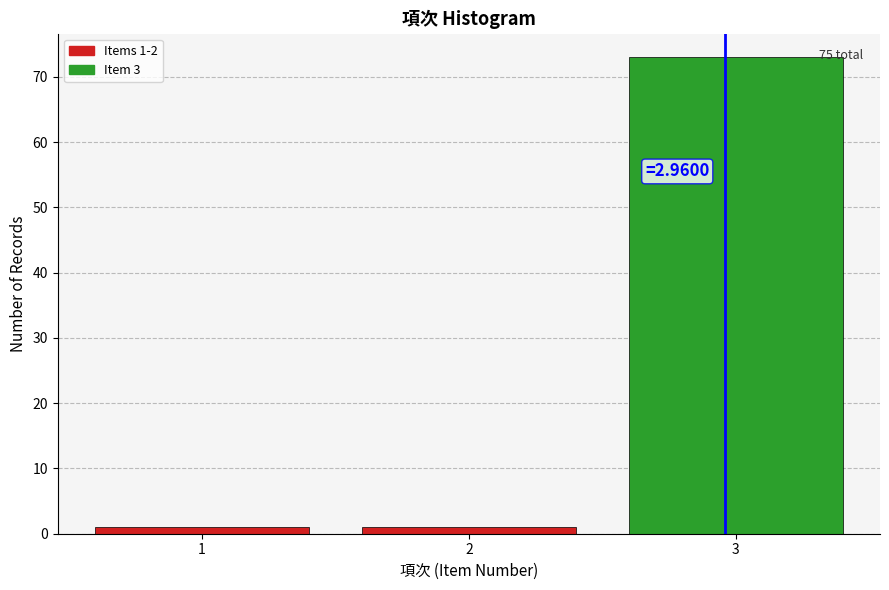

Which range on the x-axis has the tallest bar?

2.5 to 3.5